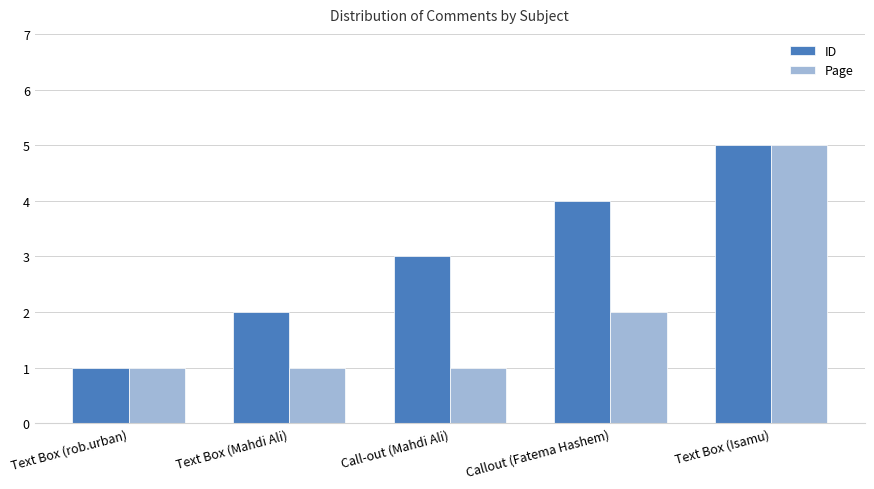

The Page series shows 5 at Text Box (Isamu). True or false?

True